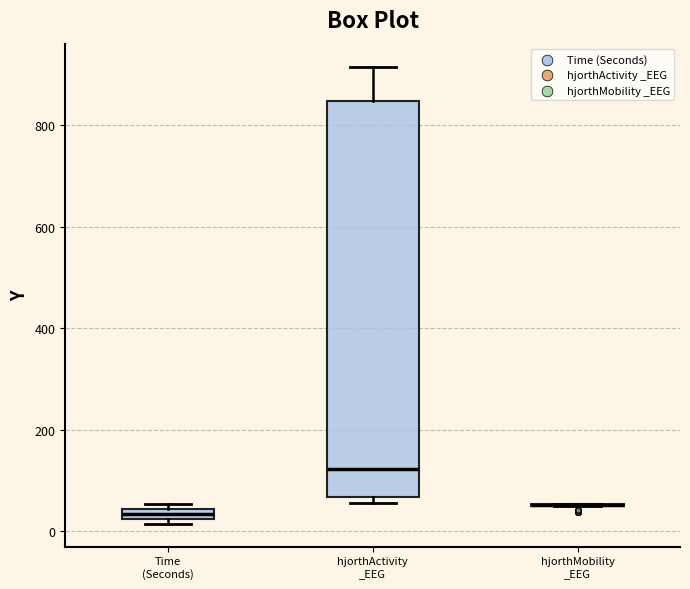

Which box is the tallest, from its lower edge to its upper edge?

hjorthActivity _EEG